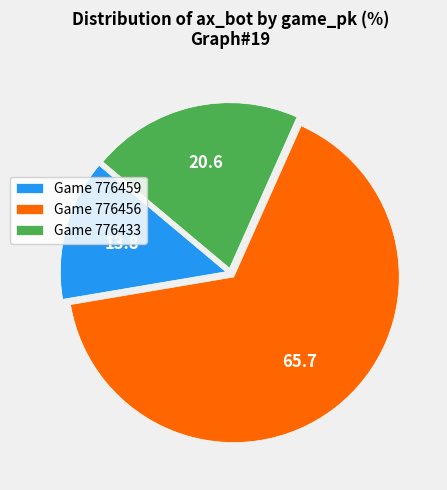

True or false: Game 776456 accounts for 66% of the total.

True